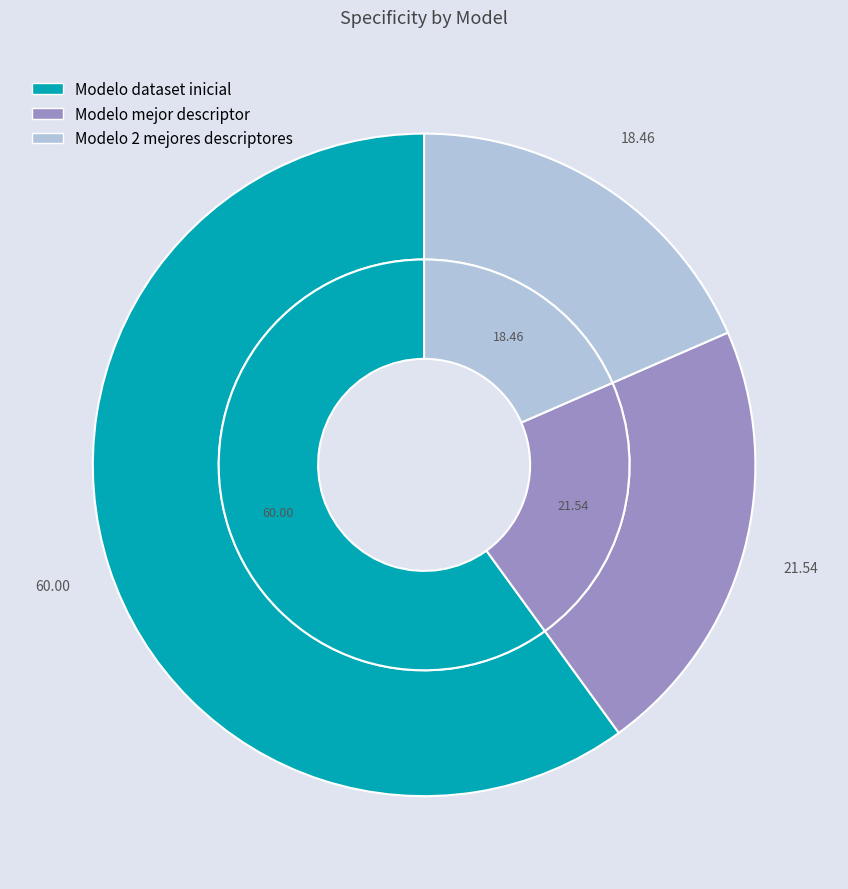

Is there any slice that represents more than half of the pie?

Yes